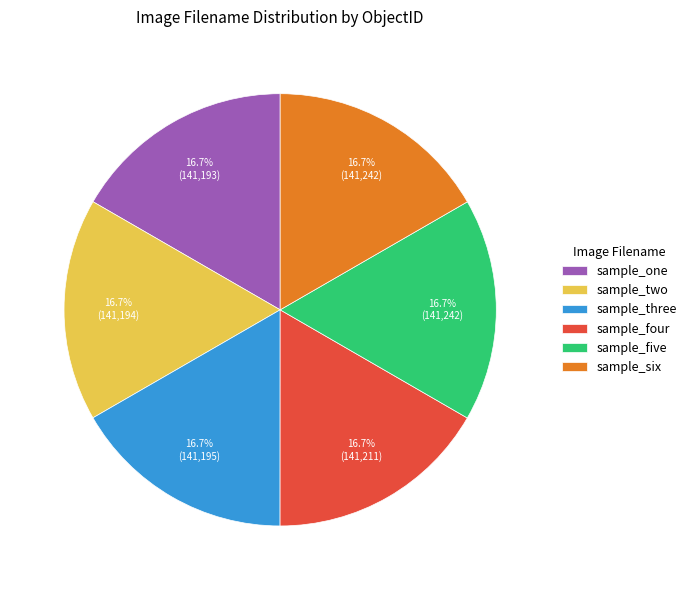

True or false: sample_six accounts for 17% of the total.

True